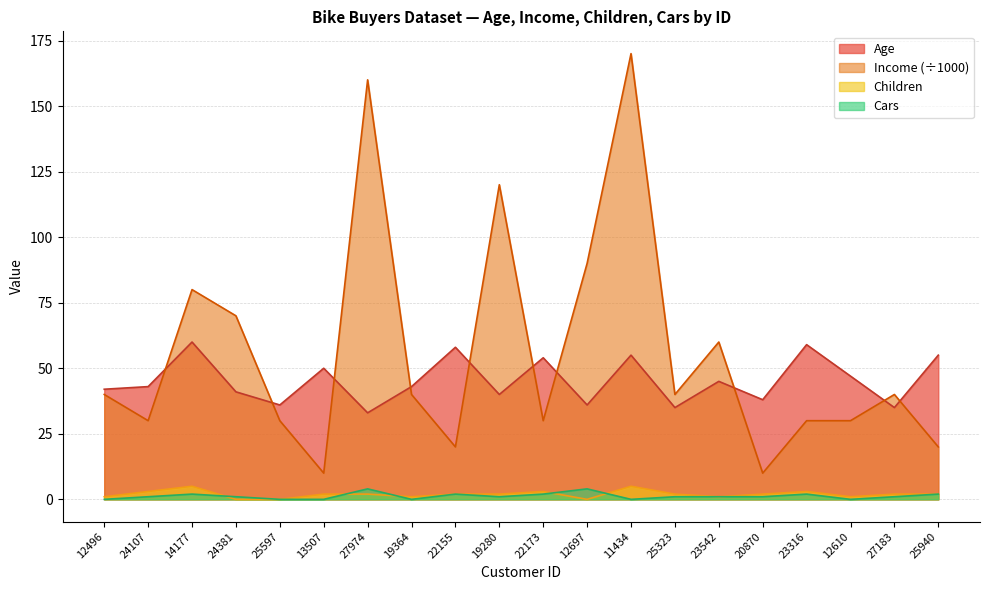

Which series has the largest total across all categories?

Income (÷1000)